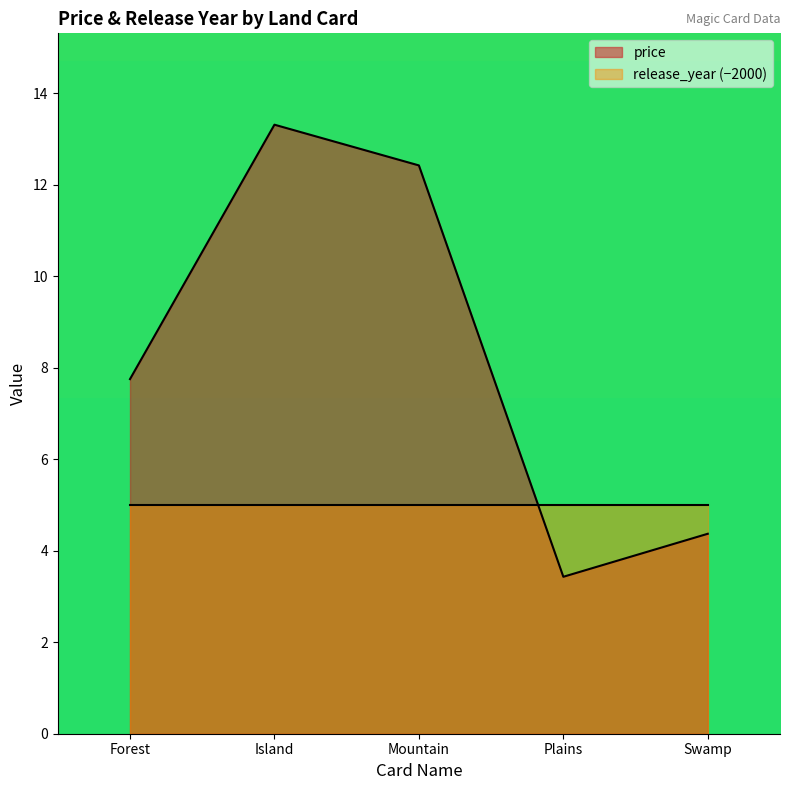

The value at Island is 5.8. True or false?

False